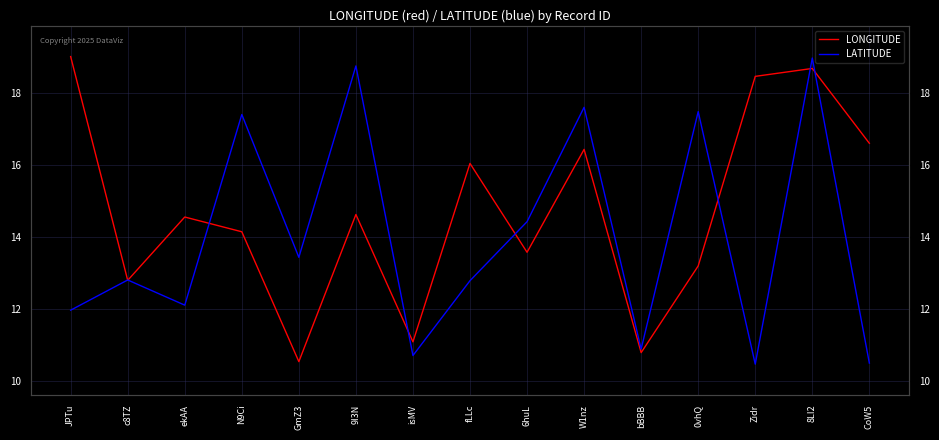

Is it true that LONGITUDE equals 14.6 at ekAA?

True